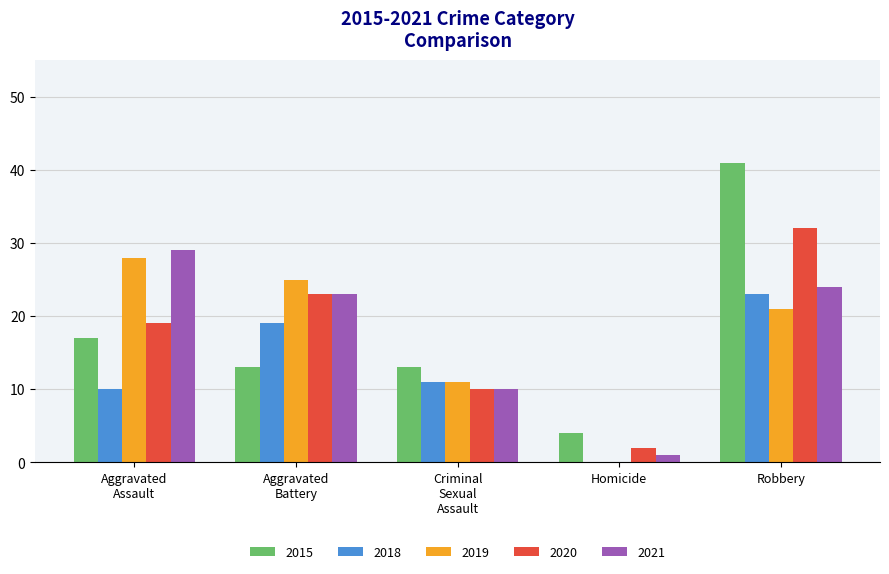

At which category is the sum across all series the highest?

Robbery